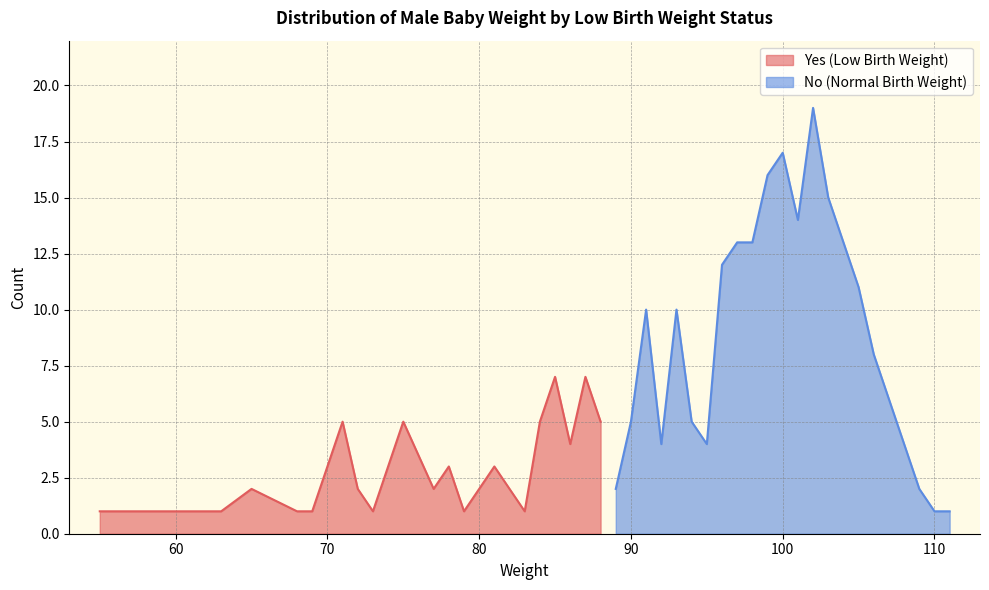

What is the difference between the maximum and minimum values in the Yes (Low Birth Weight) series?

6